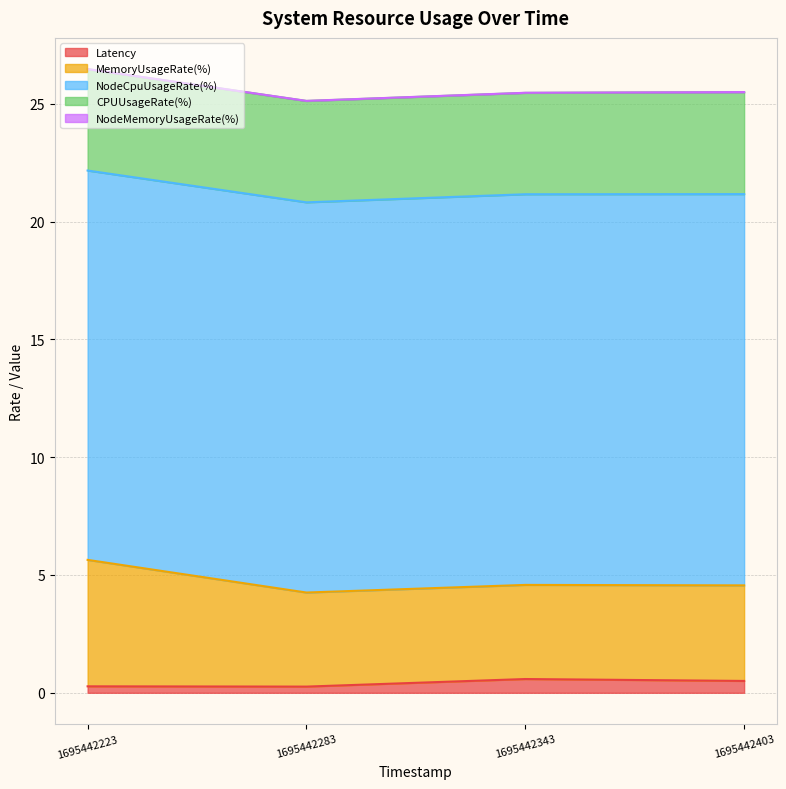

What is the total value across all series at 1695442223?

26.5